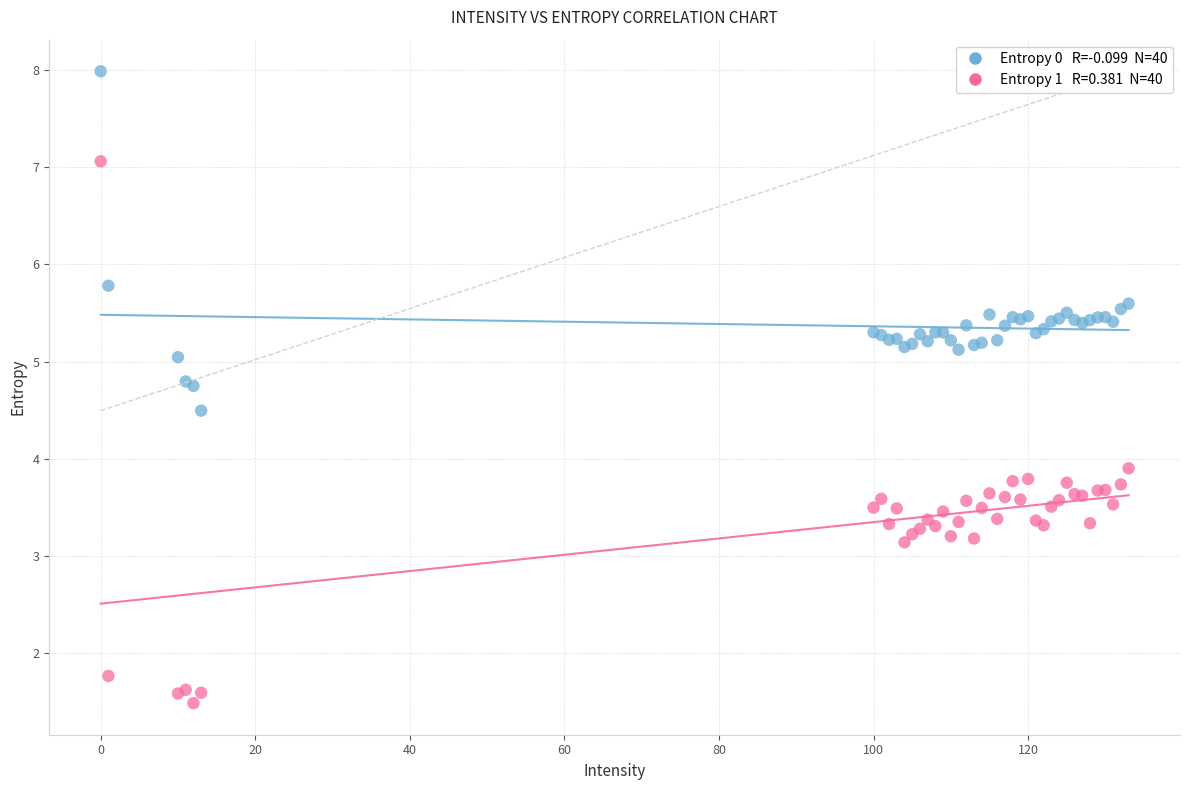

Across all series, what Y value is closest to 4?

3.9